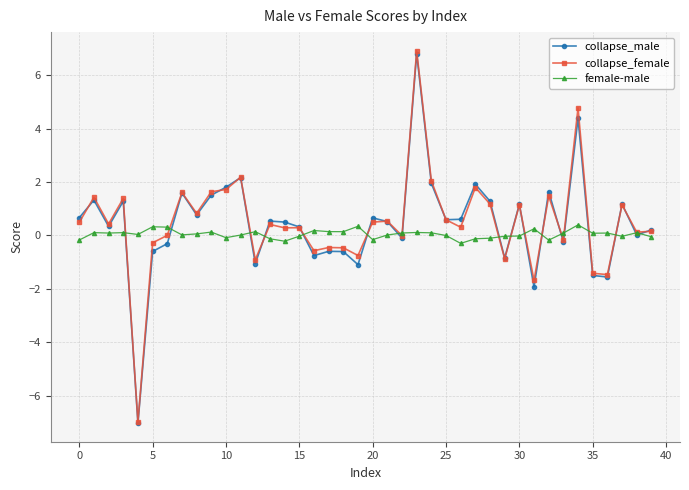

How many data points does each series have?

40